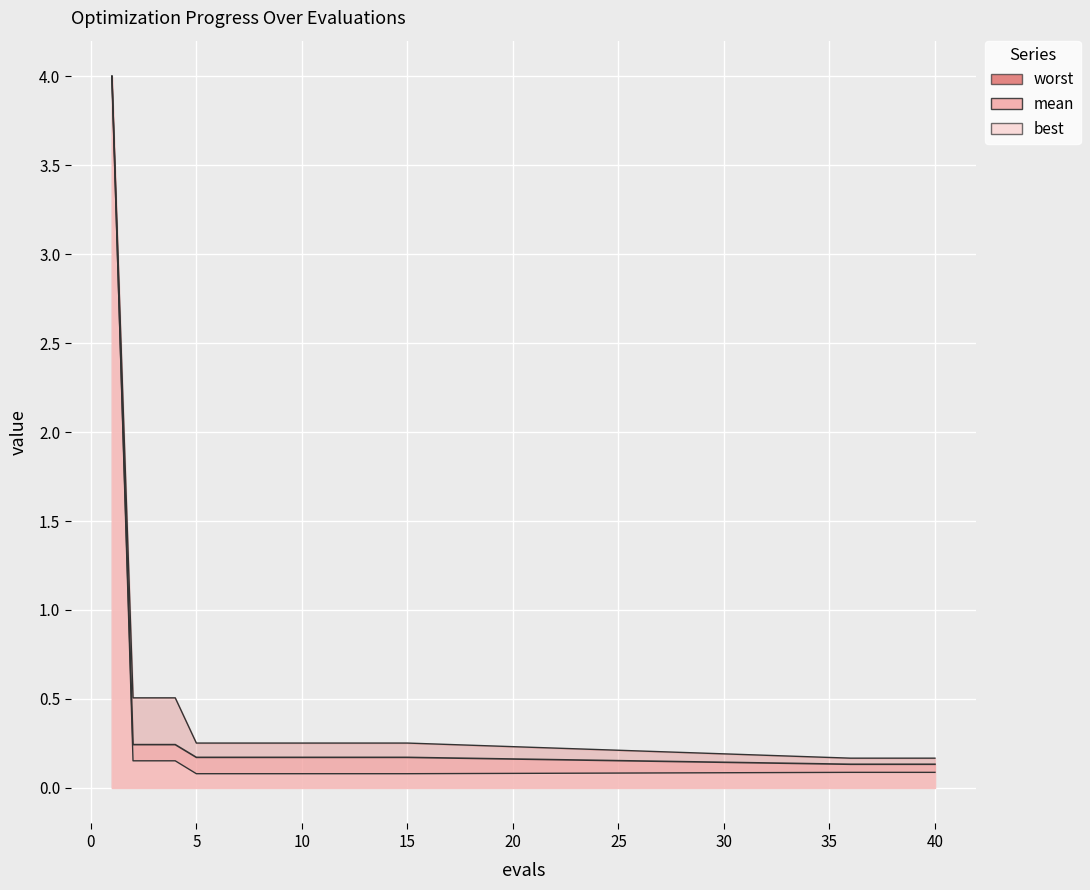

What is the maximum value shown in the chart?

4.0